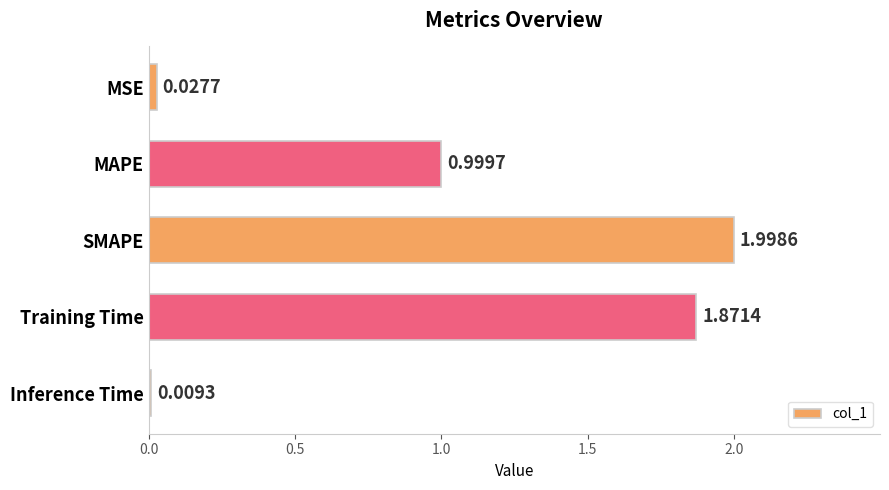

What is the sum of all values?

4.9